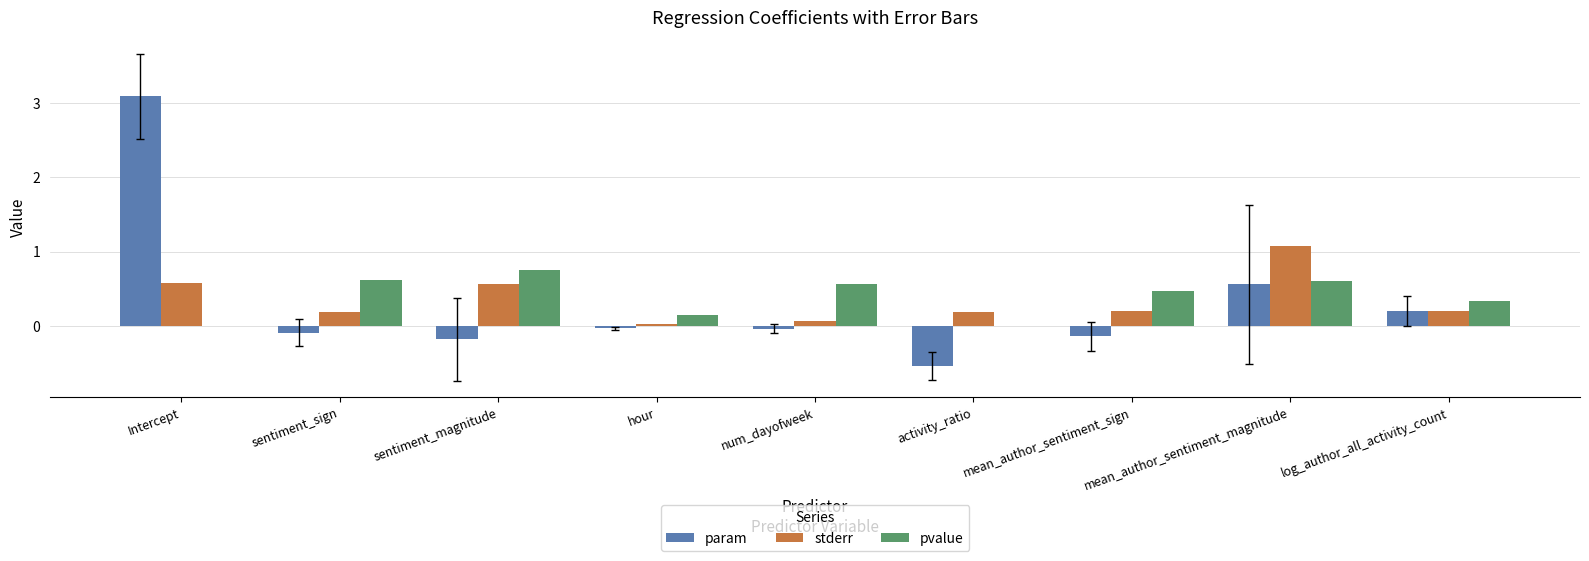

Which series changed the most between Intercept and mean_author_sentiment_magnitude?

param